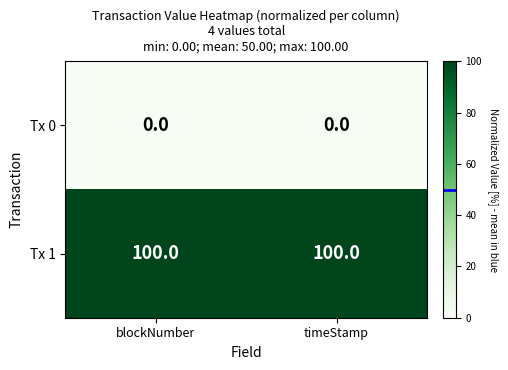

List the series in order of their overall mean, highest first.

Tx 1, Tx 0